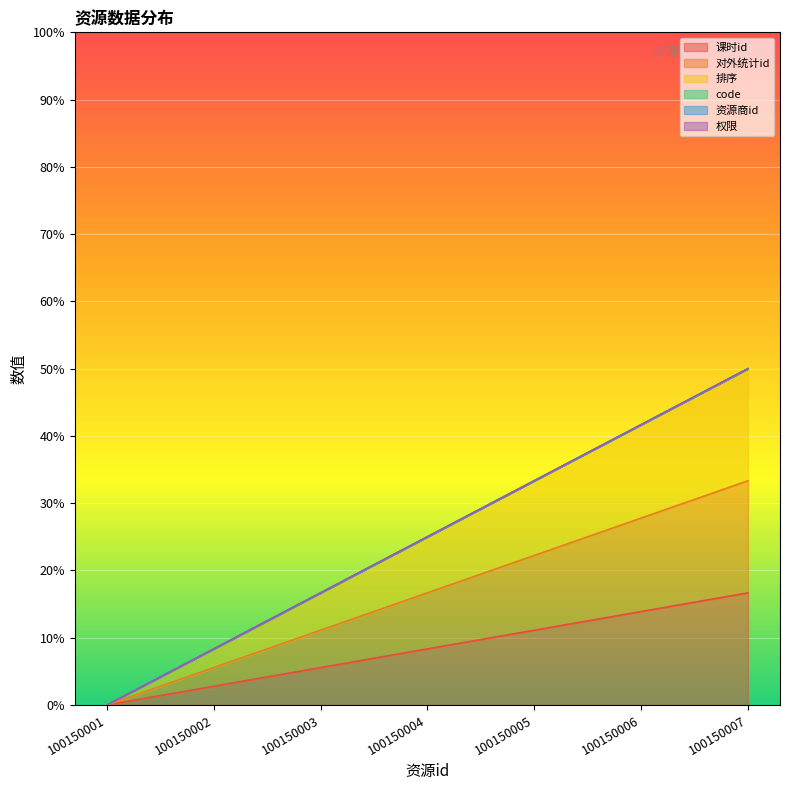

Between 100150003 and 100150007, which series saw the biggest shift?

排序